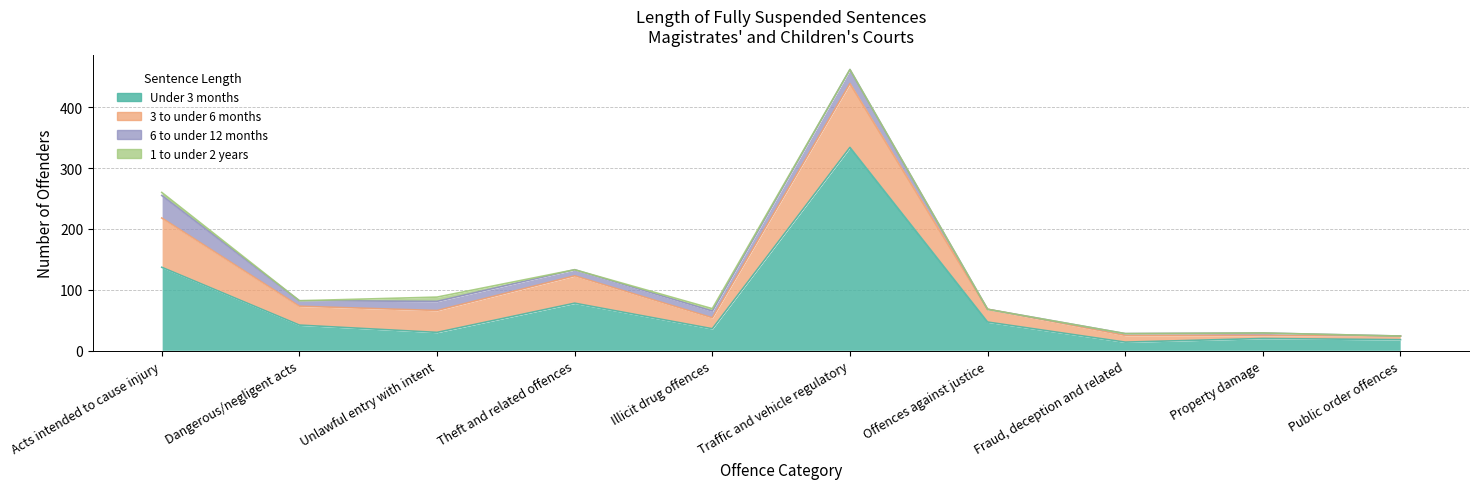

Reading left to right, extract all data points from this chart.

Under 3 months: Acts intended to cause injury=137	Dangerous/negligent acts=42	Unlawful entry with intent=30	Theft and related offences=78	Illicit drug offences=36	Traffic and vehicle regulatory=334	Offences against justice=47	Fraud, deception and related=14	Property damage=20	Public order offences=18
3 to under 6 months: Acts intended to cause injury=81	Dangerous/negligent acts=31	Unlawful entry with intent=36	Theft and related offences=45	Illicit drug offences=18	Traffic and vehicle regulatory=105	Offences against justice=21	Fraud, deception and related=11	Property damage=5	Public order offences=6
6 to under 12 months: Acts intended to cause injury=37	Dangerous/negligent acts=9	Unlawful entry with intent=15	Theft and related offences=10	Illicit drug offences=11	Traffic and vehicle regulatory=23	Offences against justice=0	Fraud, deception and related=3	Property damage=4	Public order offences=0
1 to under 2 years: Acts intended to cause injury=5	Dangerous/negligent acts=0	Unlawful entry with intent=7	Theft and related offences=0	Illicit drug offences=4	Traffic and vehicle regulatory=0	Offences against justice=0	Fraud, deception and related=0	Property damage=0	Public order offences=0